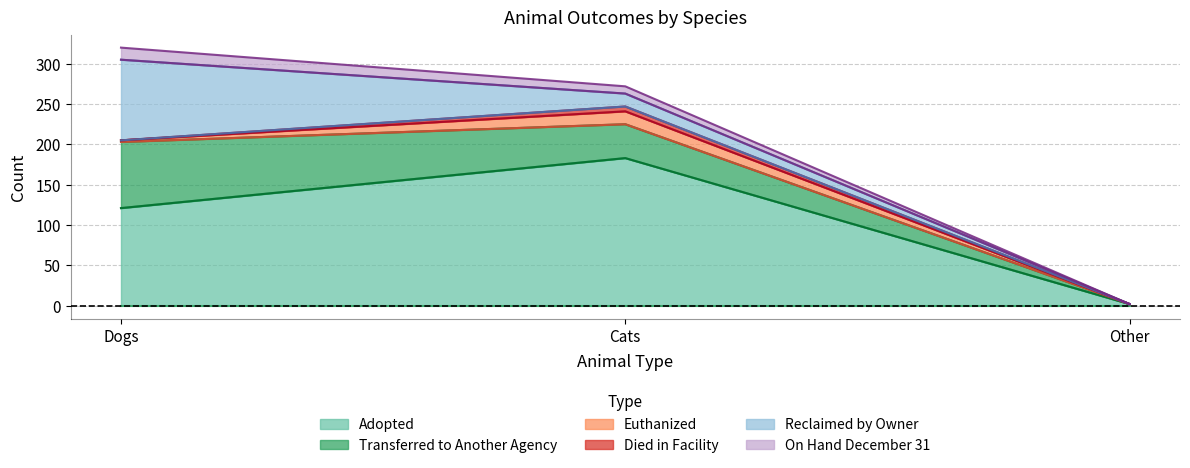

The On Hand December 31 series shows 15 at Cats. True or false?

False